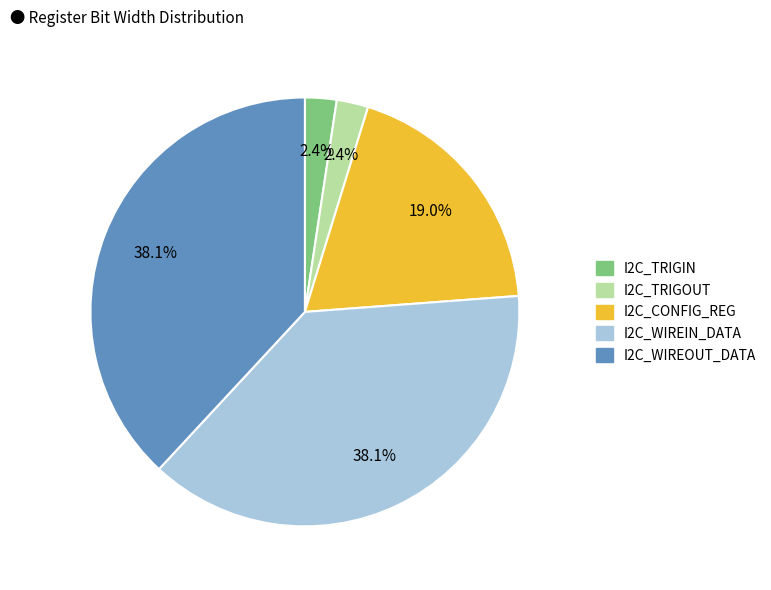

Is I2C_WIREIN_DATA the majority of the pie?

No